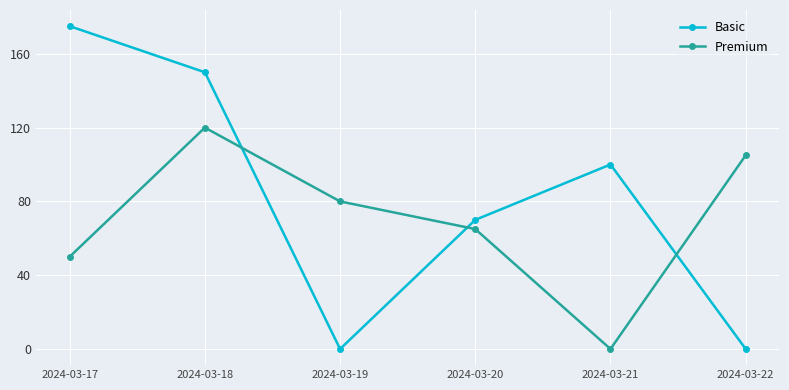

True or false: Basic has more than 0 interior local peaks.

True